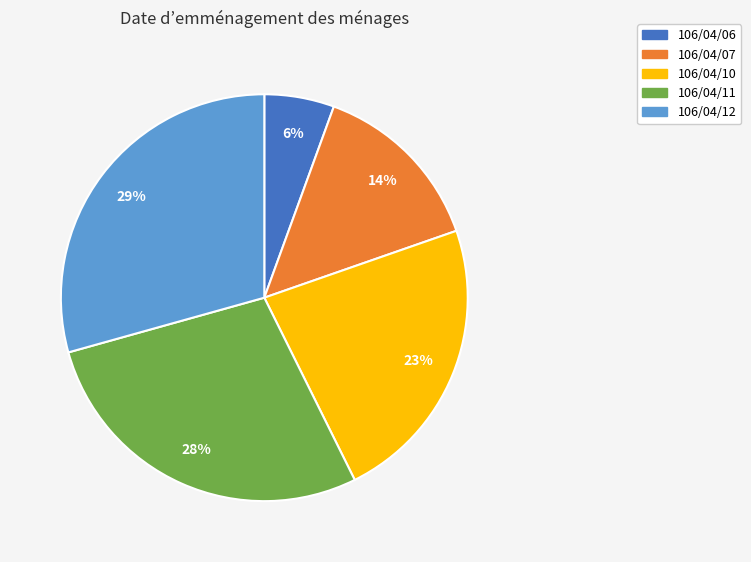

To the nearest percent, what percentage of the pie is 106/04/06?

6%